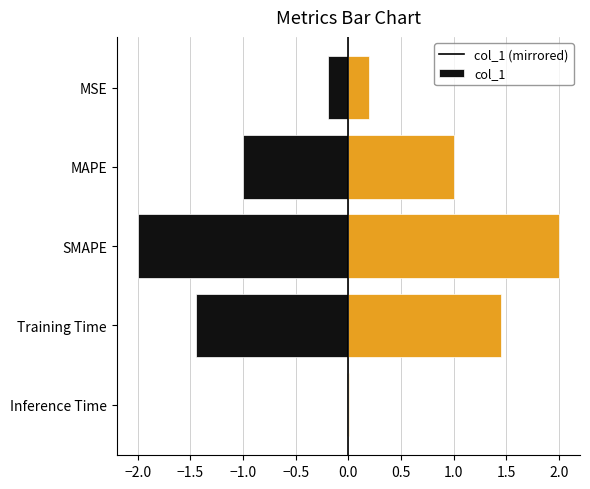

The value of col_1 at MSE is 0.1. True or false?

False